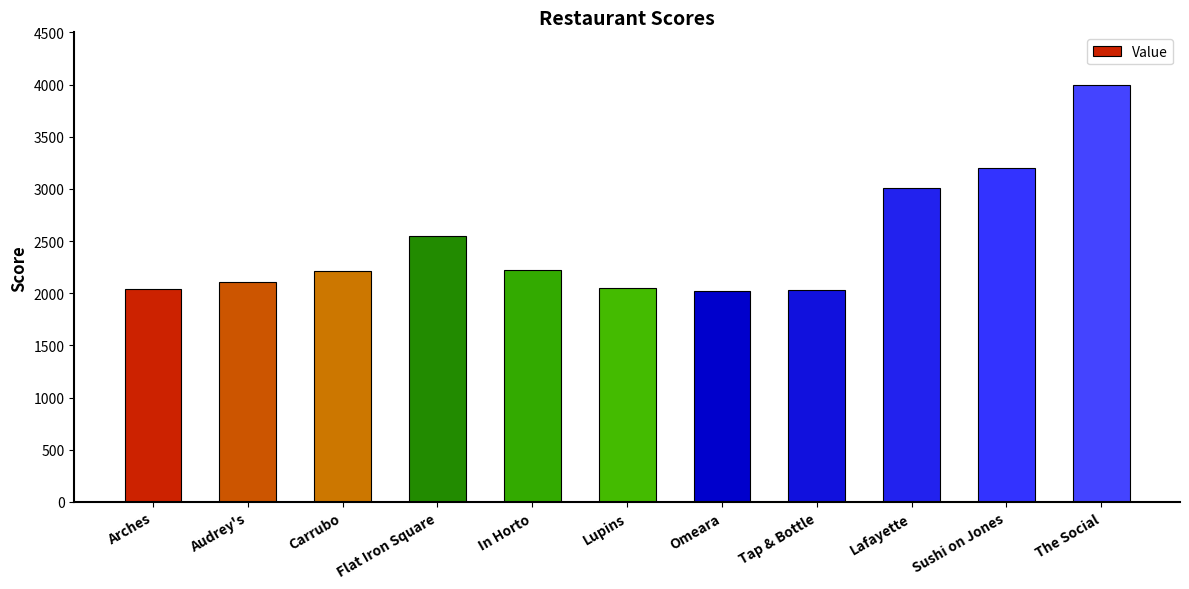

What is the maximum value shown in the chart?

4000